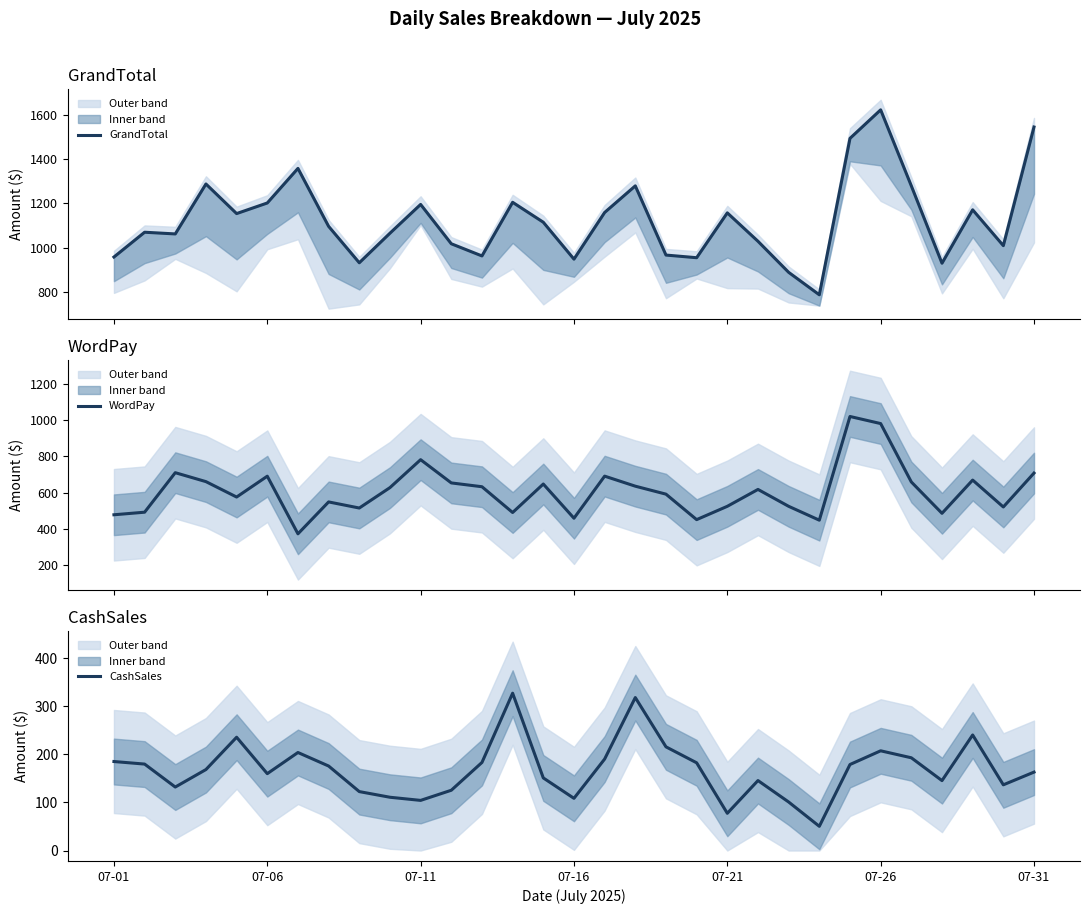

What is the minimum value for WordPay?

372.8